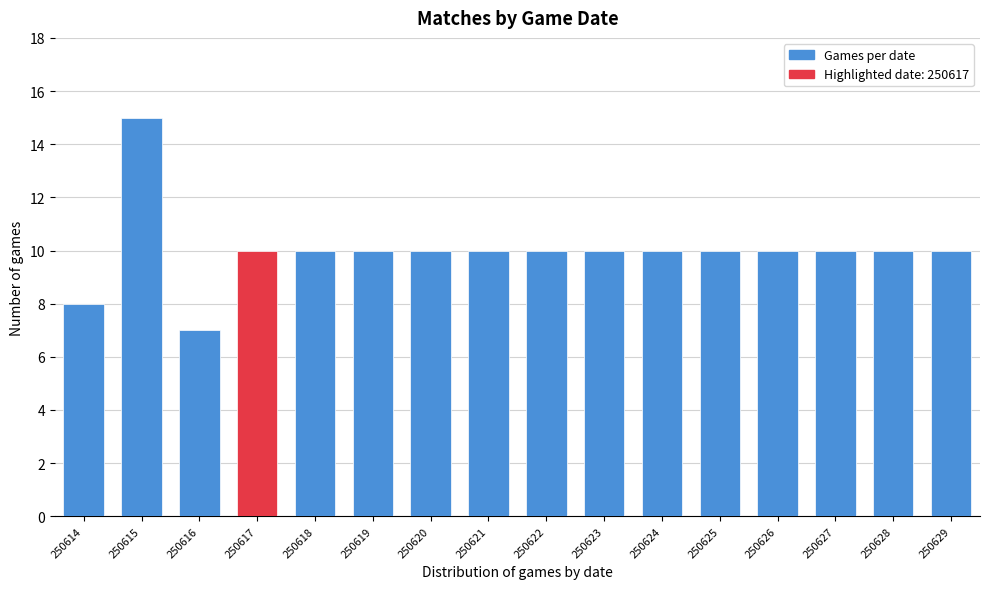

Reading left to right, extract all data points from this chart.

250614=8	250615=15	250616=7	250617=10	250618=10	250619=10	250620=10	250621=10	250622=10	250623=10	250624=10	250625=10	250626=10	250627=10	250628=10	250629=10